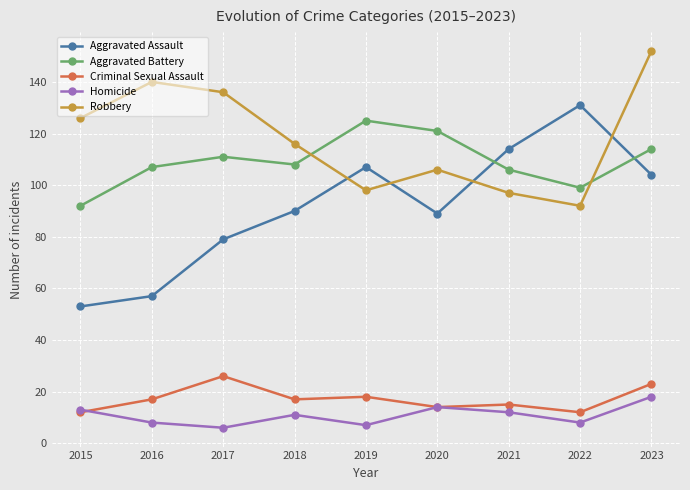

What is the value of the Homicide point at the 4th from the left?

11